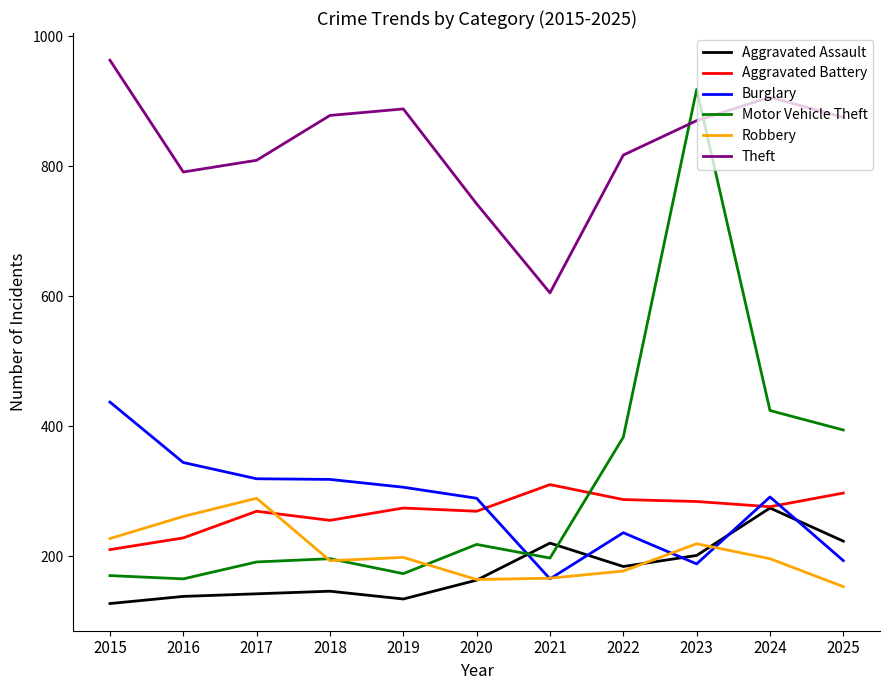

What is the sum of all Motor Vehicle Theft values?

3429